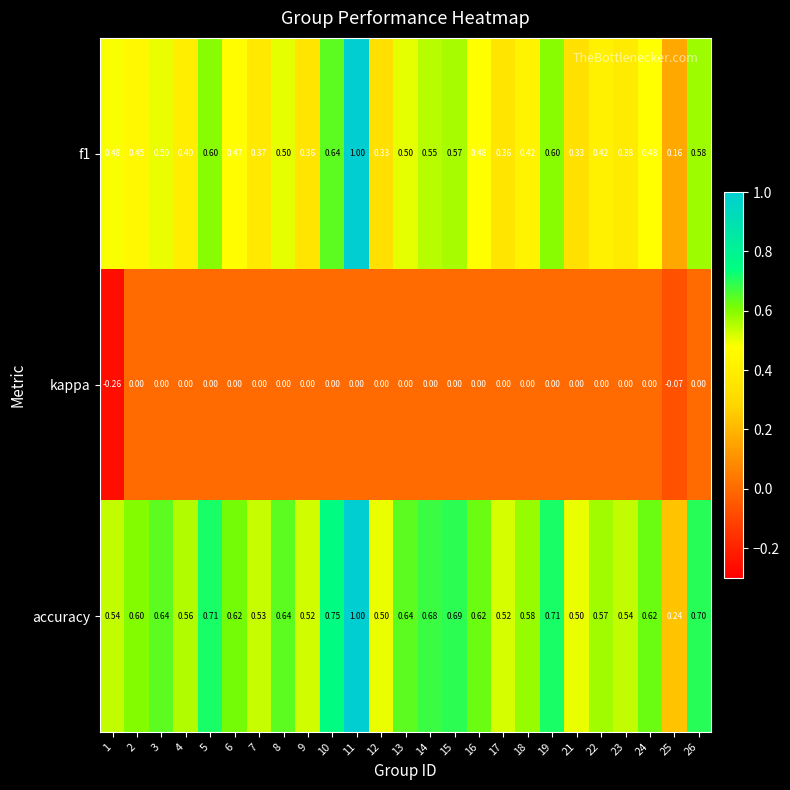

Which series has the largest total across all categories?

accuracy